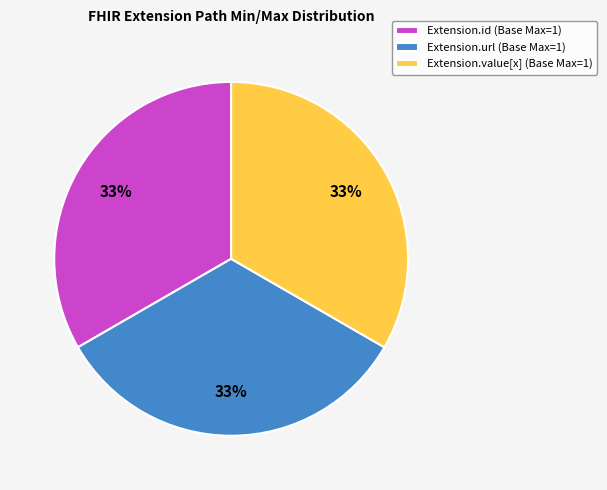

Is the sum of Extension.value[x] (Base Max=1) and Extension.url (Base Max=1) greater than half?

Yes